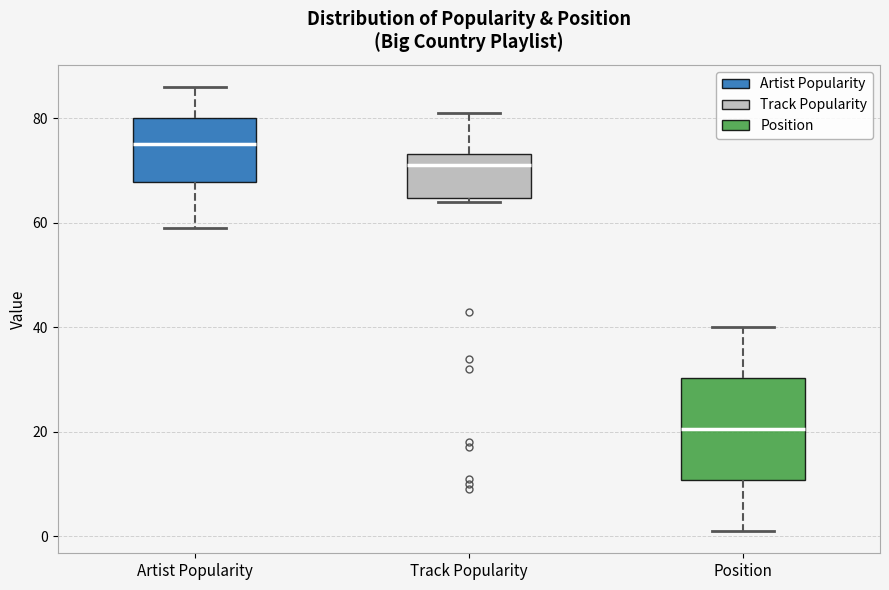

Where does the upper whisker of the box for Track Popularity end on the y-axis? The values are not printed on the chart, so give them approximately, as read against the axis.

82